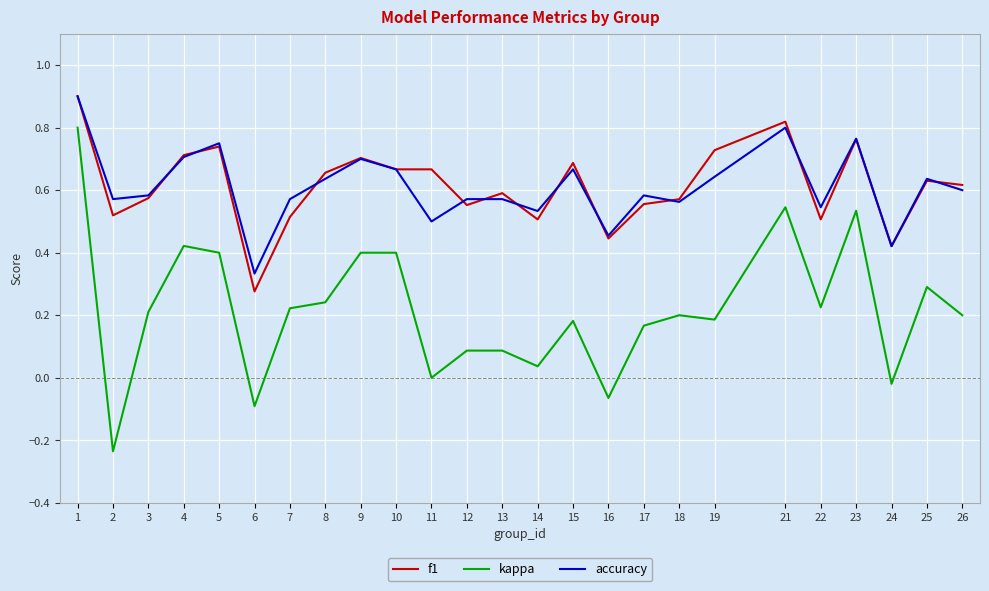

Does the chart display data point markers on the line(s)?

No